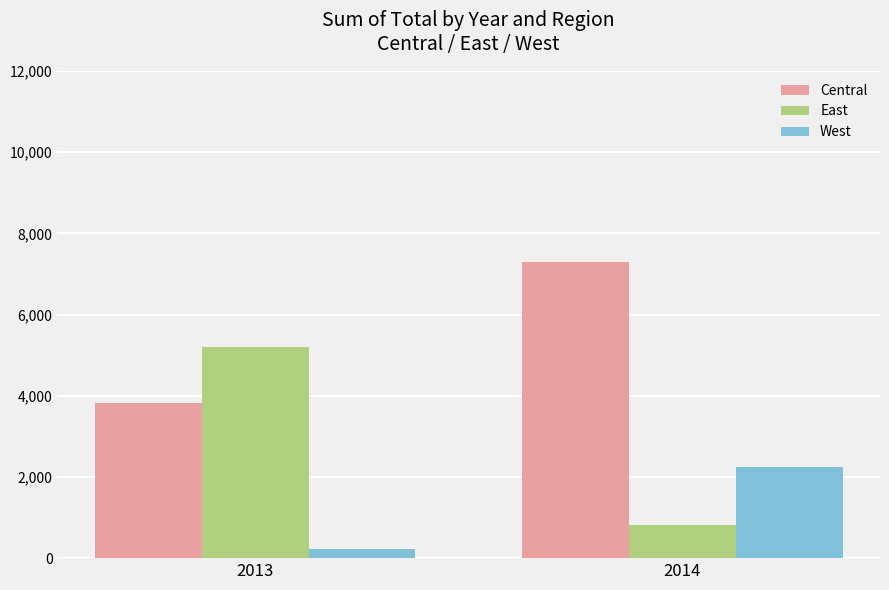

Rank the categories by East value from highest to lowest.

2013, 2014